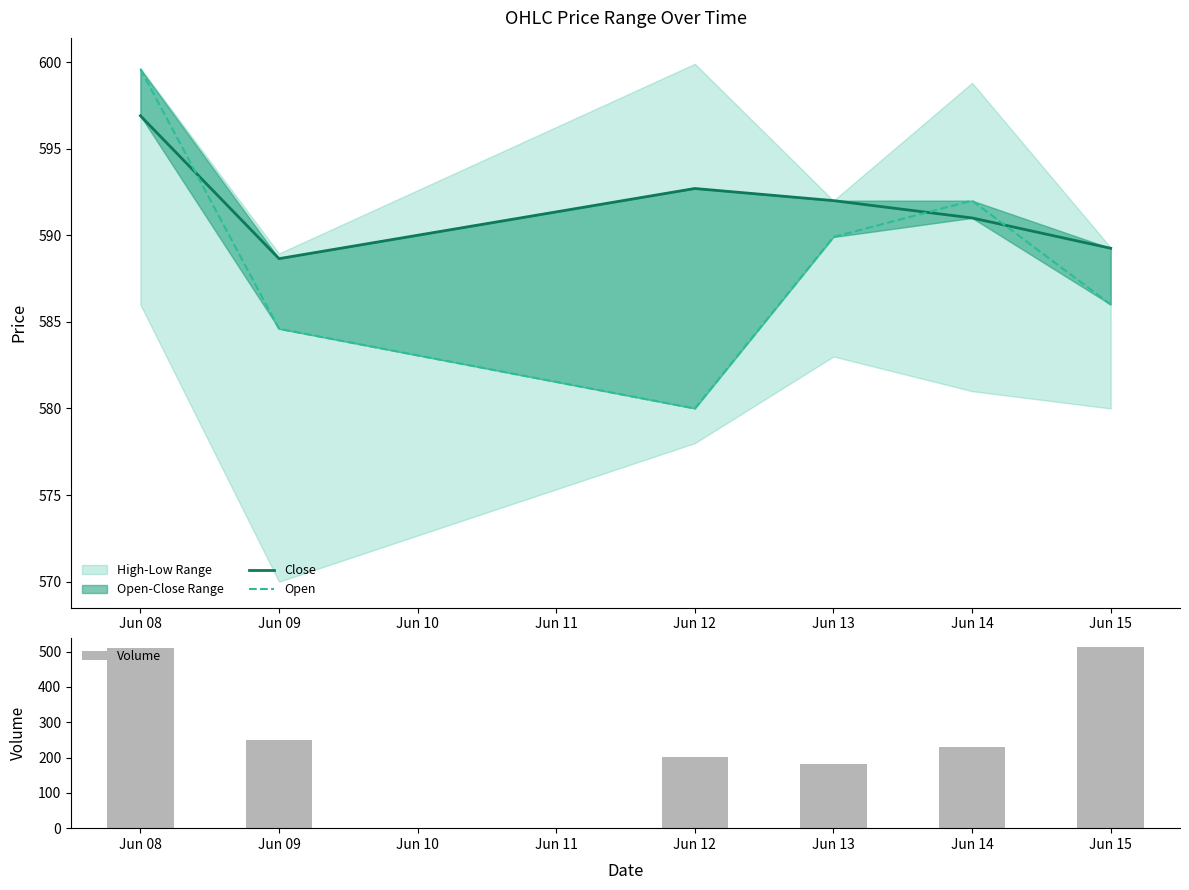

How many groups of bars are there?

6